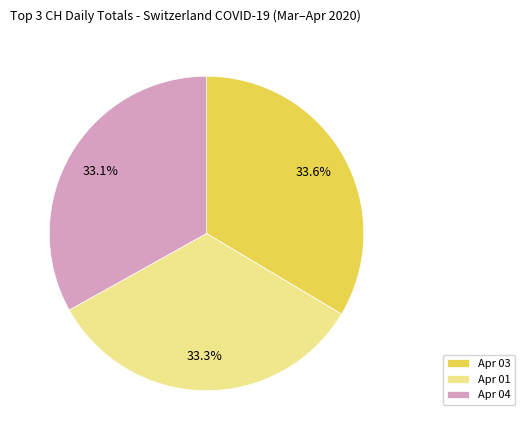

Is there any slice that represents more than half of the pie?

No